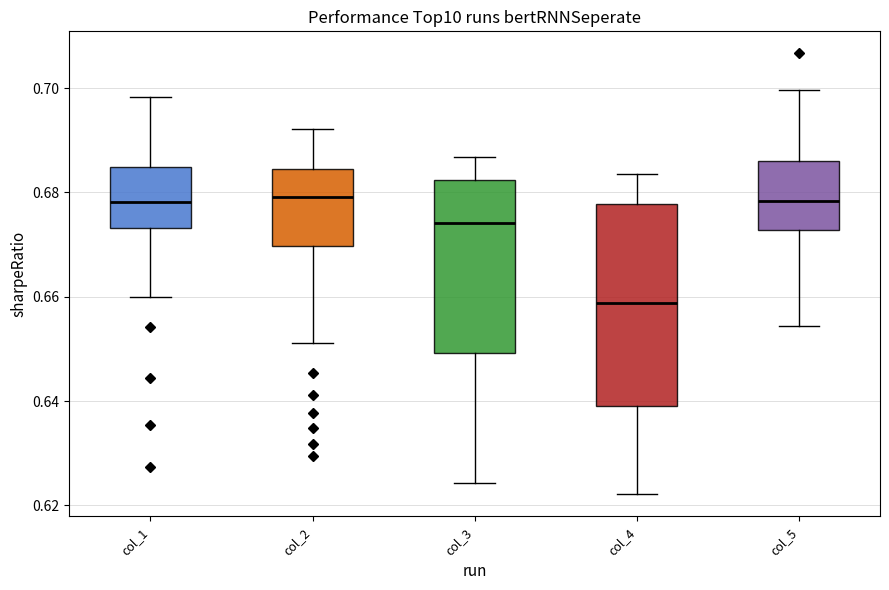

Where is the upper edge of the box for col_5 on the y-axis? The values are not printed on the chart, so give them approximately, as read against the axis.

0.686